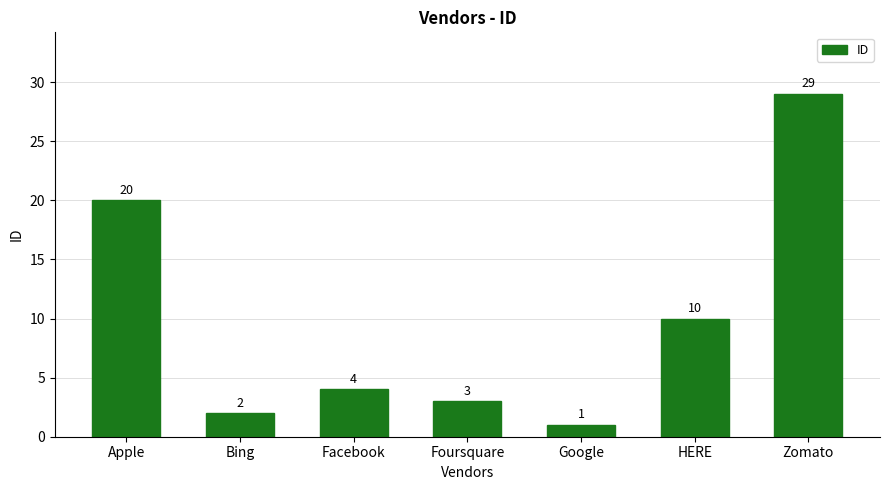

Rank the categories by value from highest to lowest.

Zomato, Apple, HERE, Facebook, Foursquare, Bing, Google